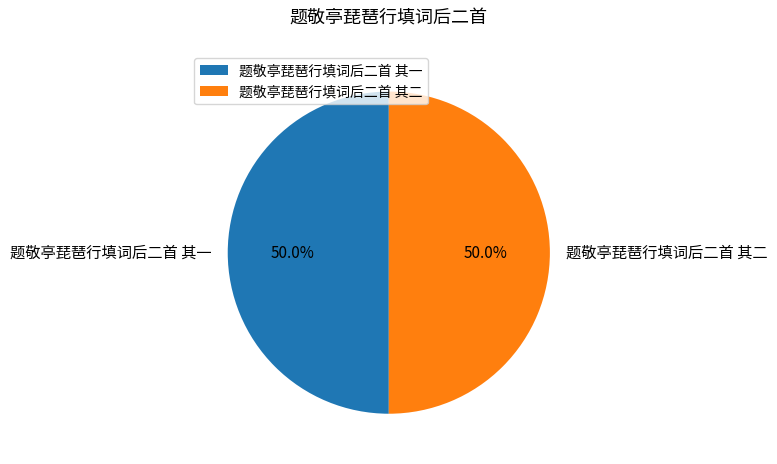

What percentage is the 题敬亭琵琶行填词后二首 其一 slice, to the nearest percent?

50%